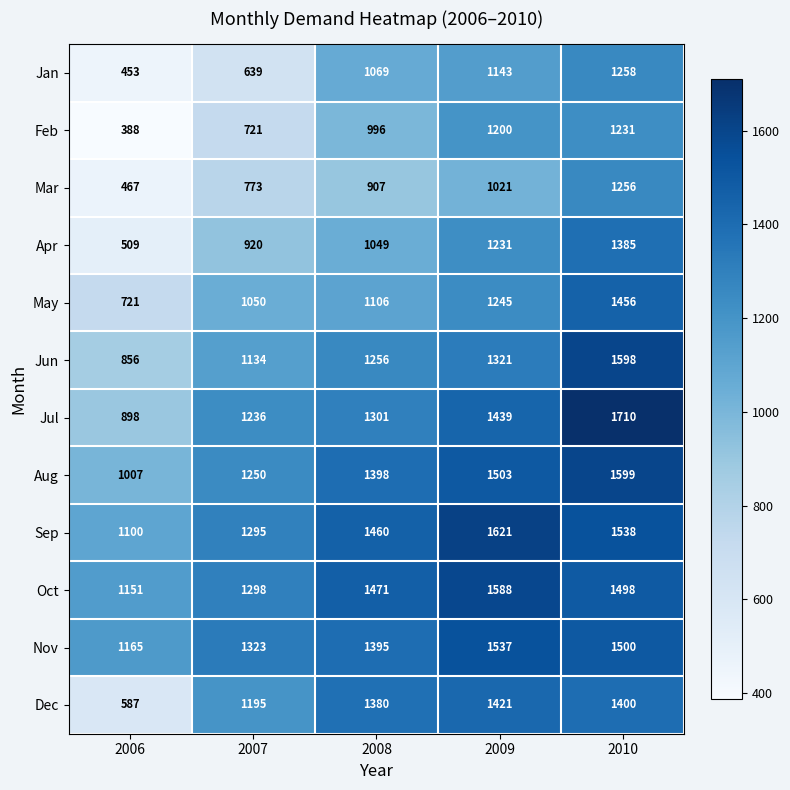

Between 2007 and 2010, which series saw the biggest shift?

Jan